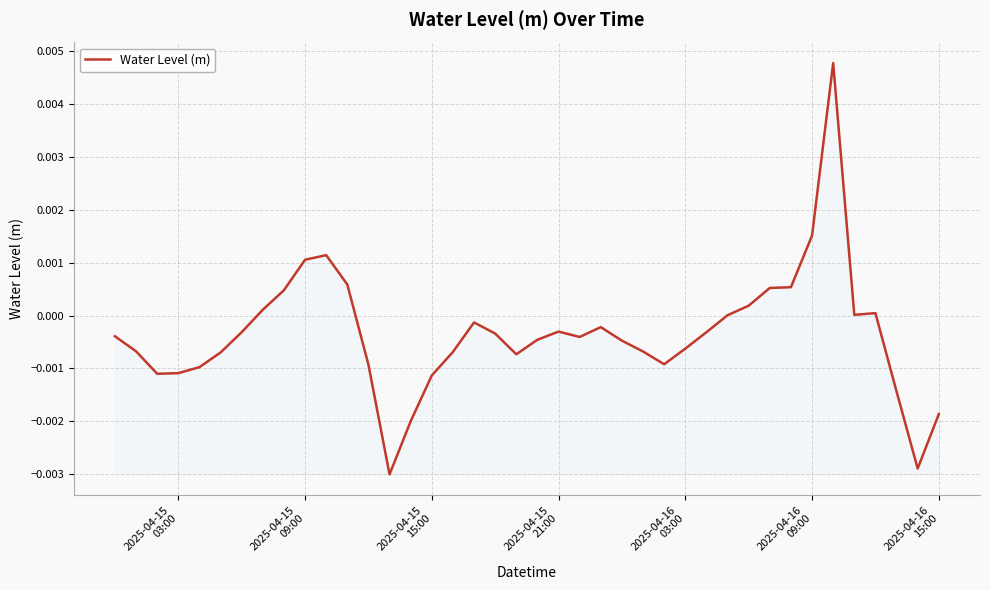

Does the chart have visible grid lines?

Yes